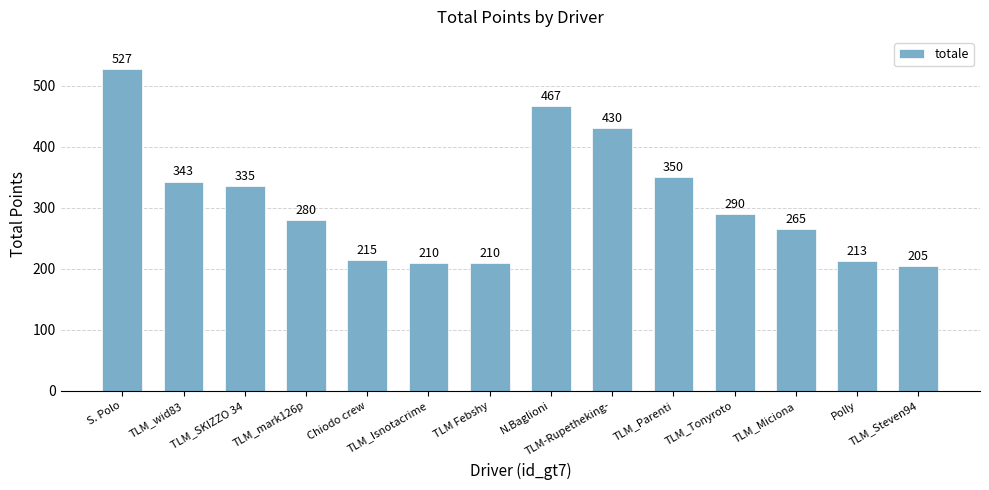

What is the sum of the values at TLM_Tonyroto and TLM_mark126p?

570